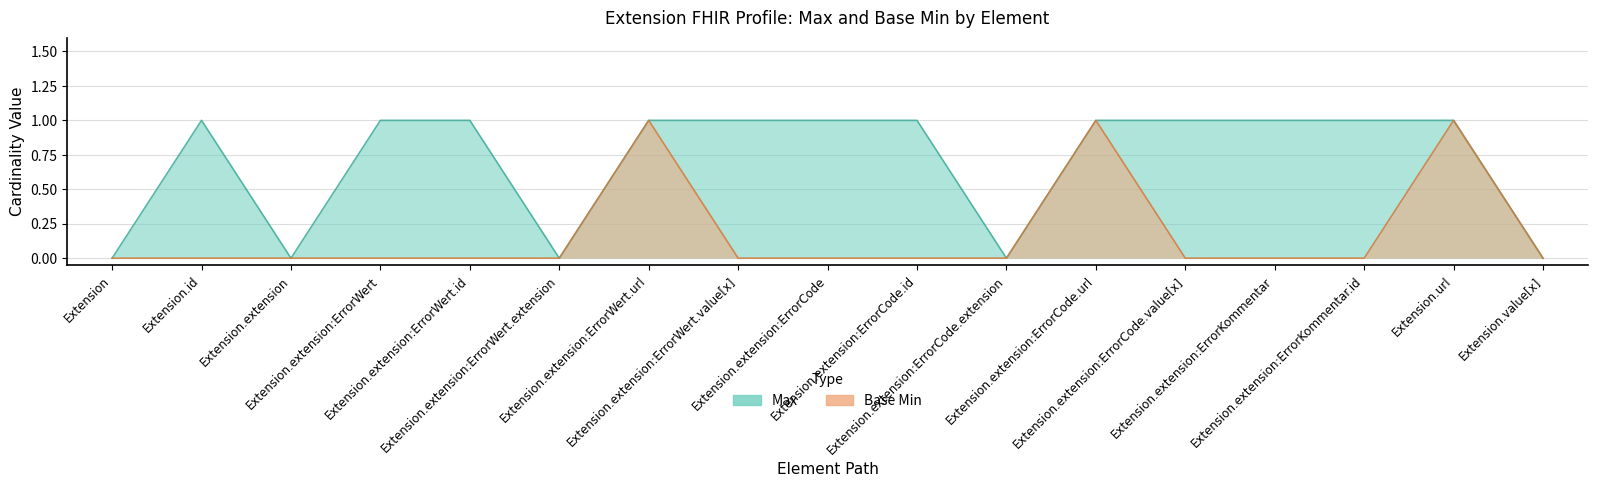

True or false: Max and Base Min cross at least once.

False